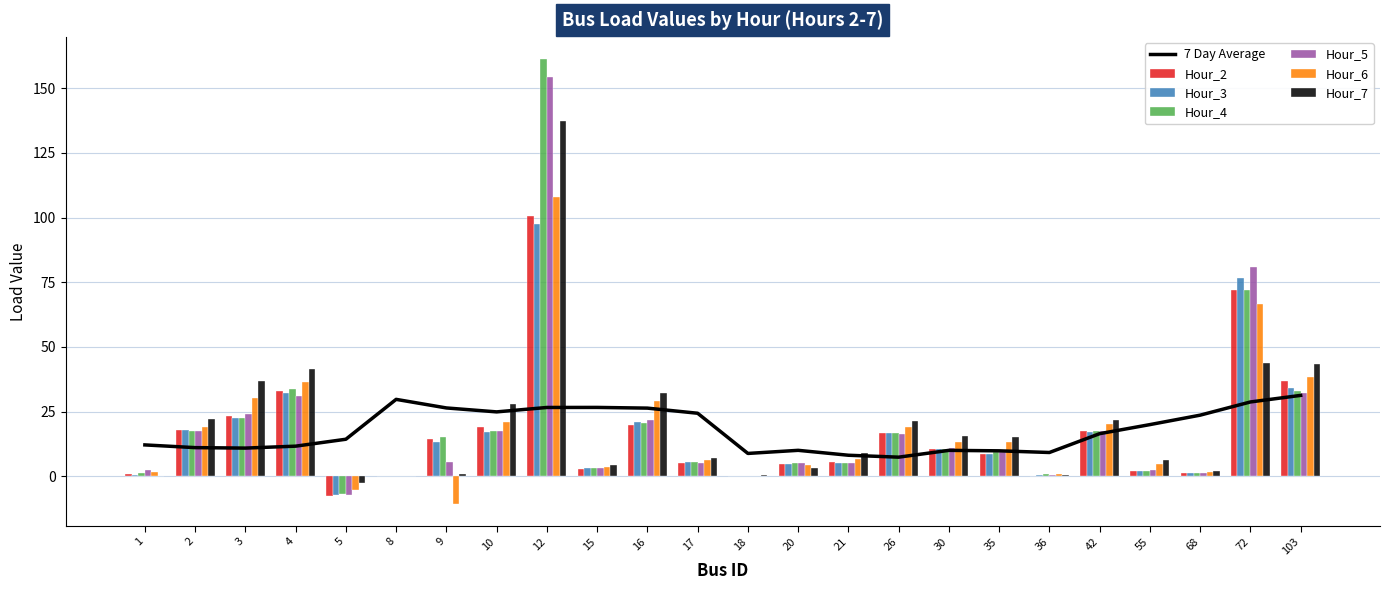

What is the greatest value displayed?

161.2